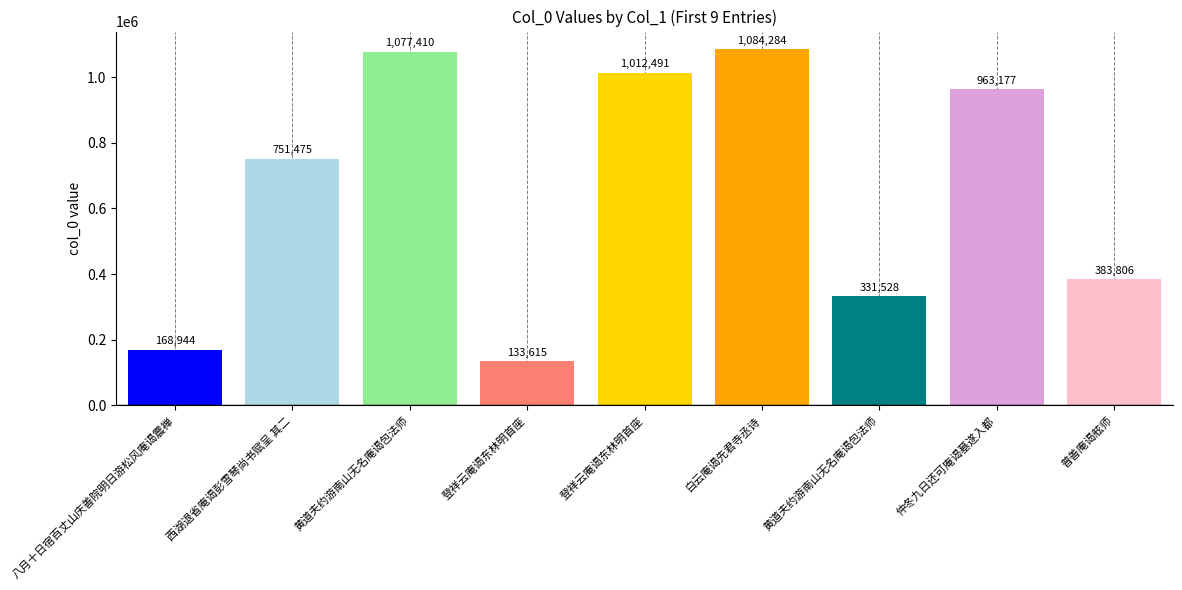

How many data points does each series have?

9